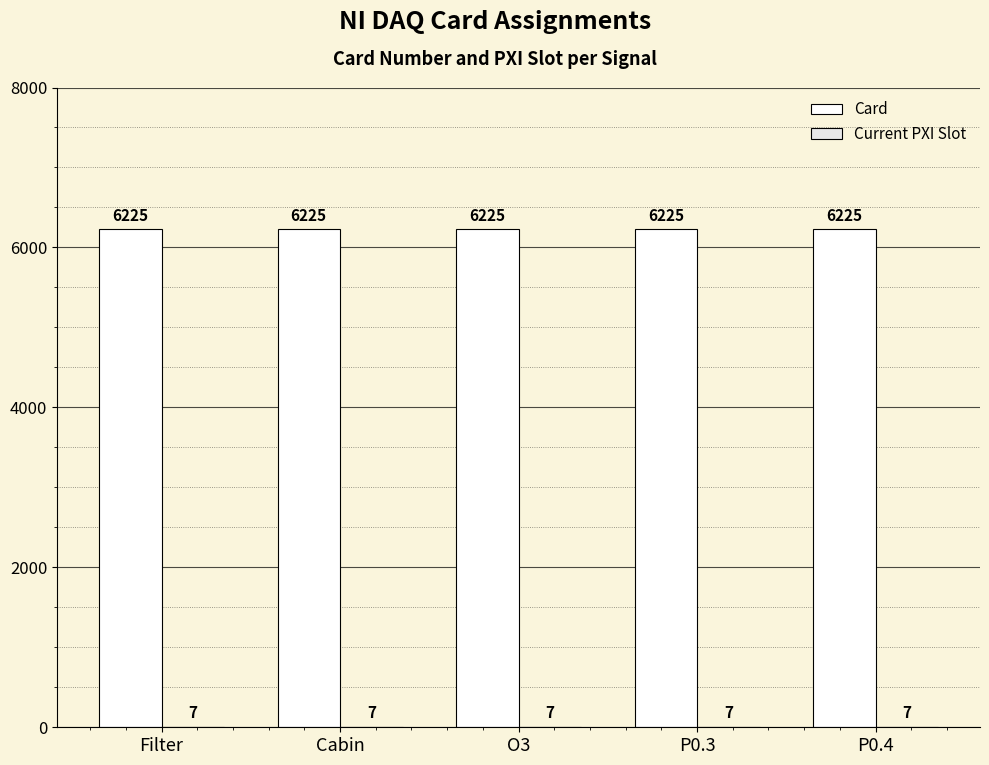

How many distinct data groups are displayed?

2